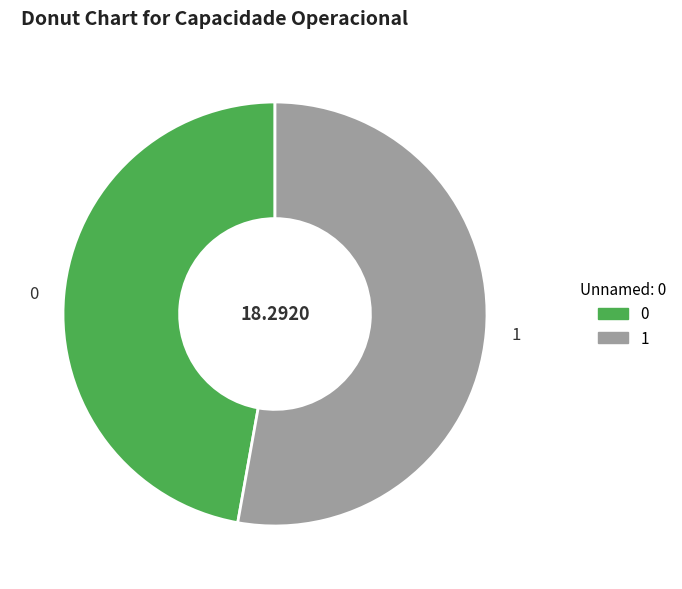

Rank the categories by value from lowest to highest.

0, 1